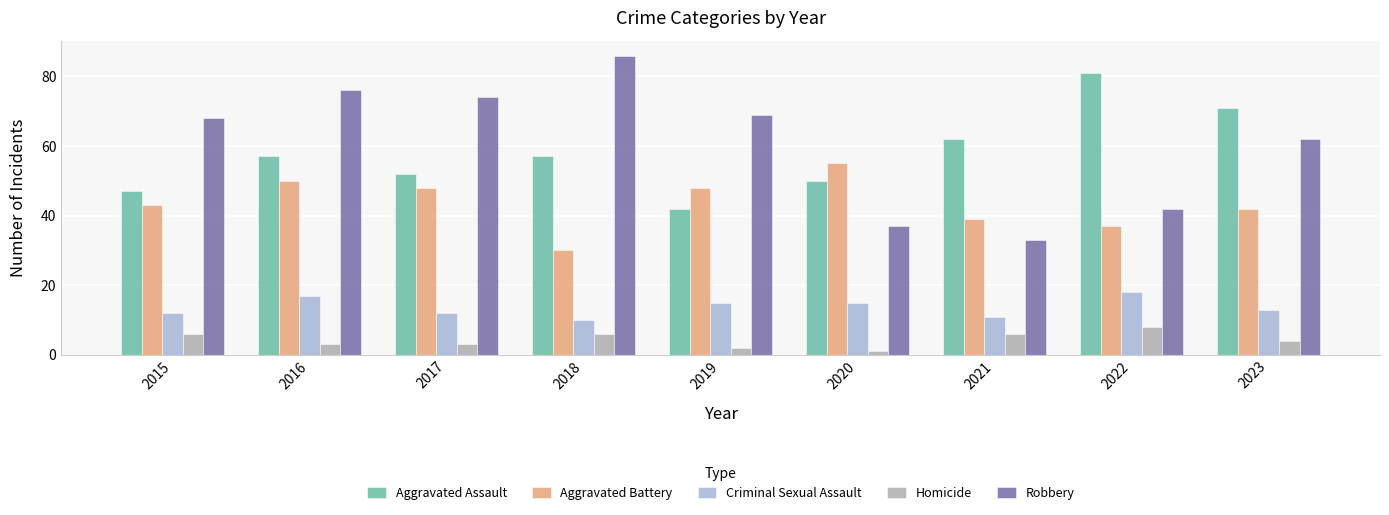

Are the bars grouped side by side (vs. stacked)?

Yes